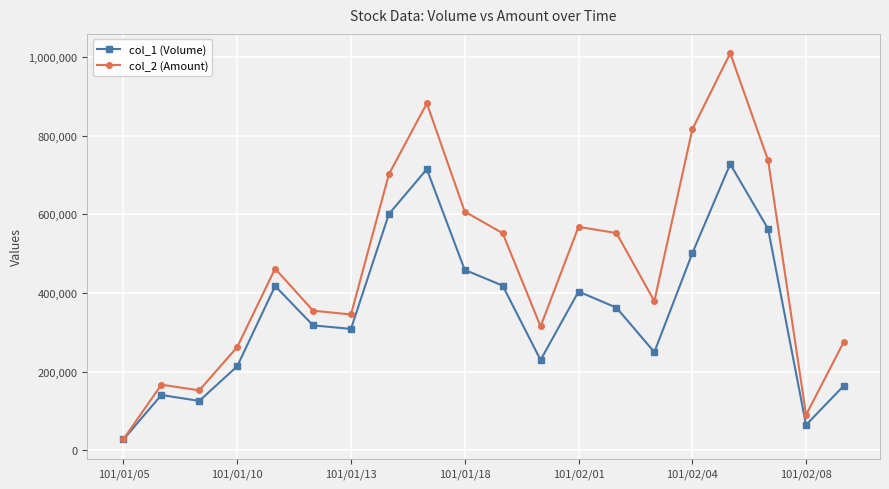

What is the difference between the maximum and minimum values in the col_1 (Volume) series?

700000